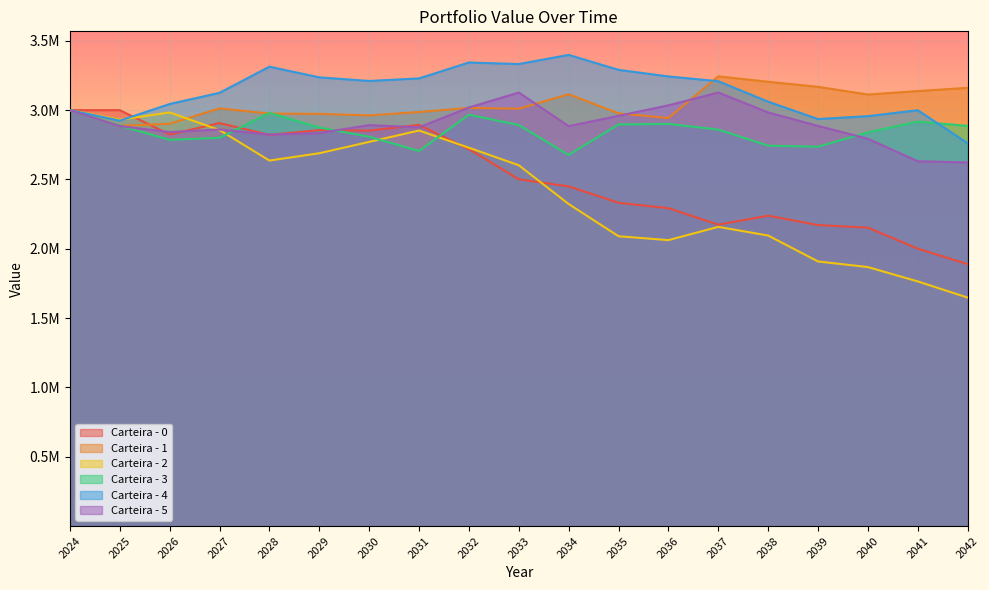

Is it true that Carteira - 4 equals 1726658.4 at 2040?

False